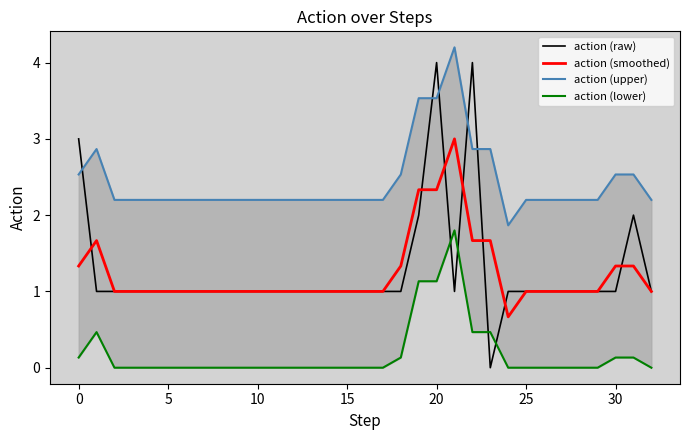

What is the difference between the second highest and second lowest values in the action (raw) series?

3.0